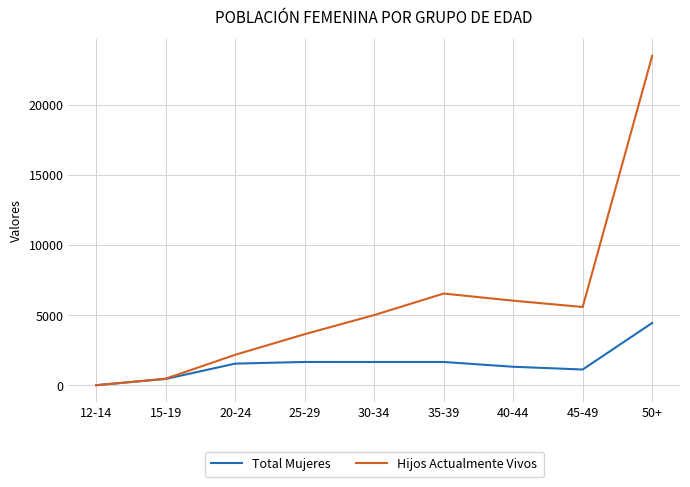

What is the maximum value for Total Mujeres?

4454